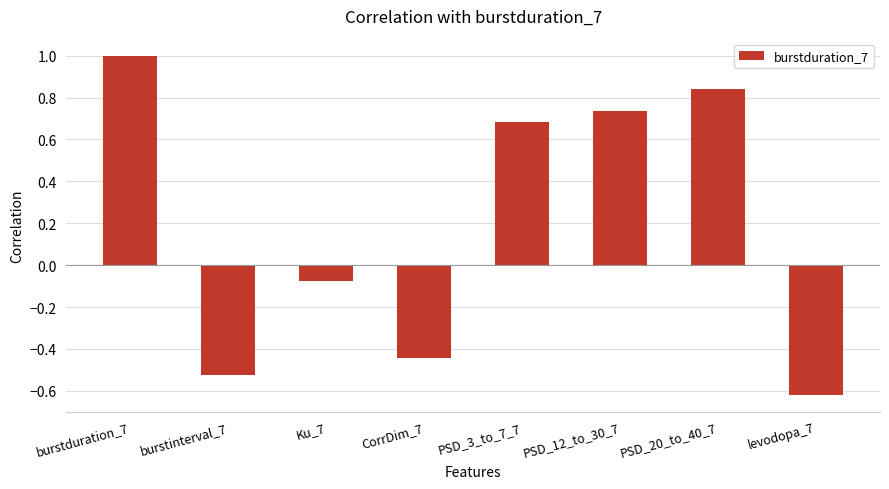

Rank the categories by value from lowest to highest.

levodopa_7, burstinterval_7, CorrDim_7, Ku_7, PSD_3_to_7_7, PSD_12_to_30_7, PSD_20_to_40_7, burstduration_7